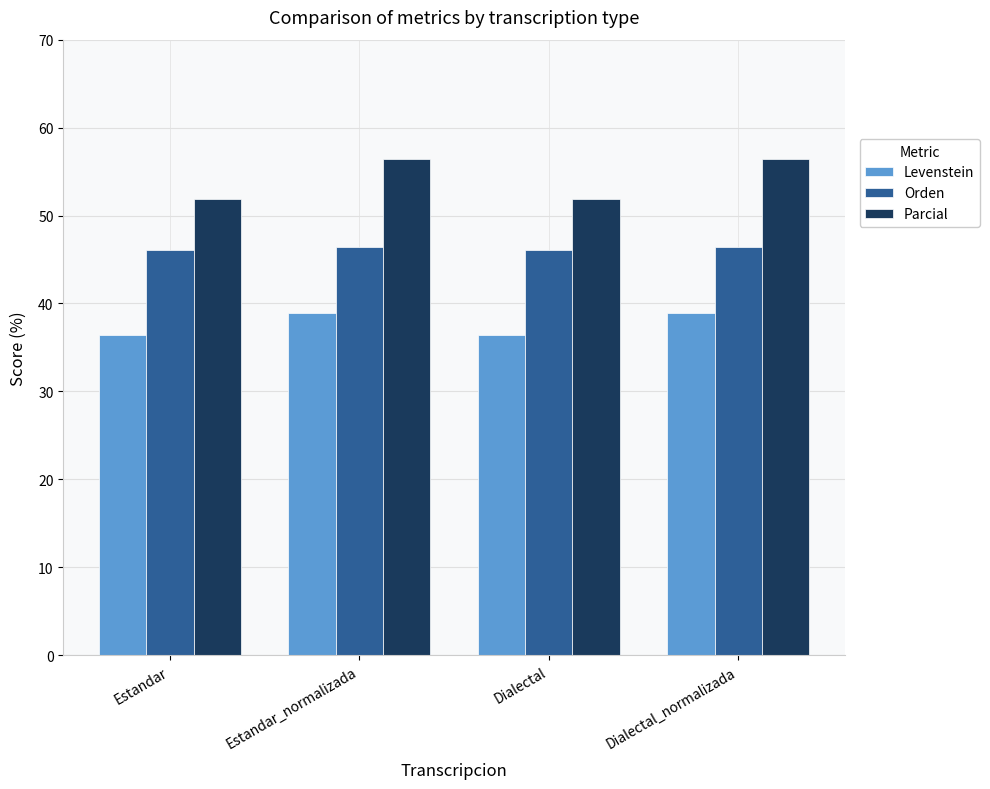

How many bars are there in each group?

3